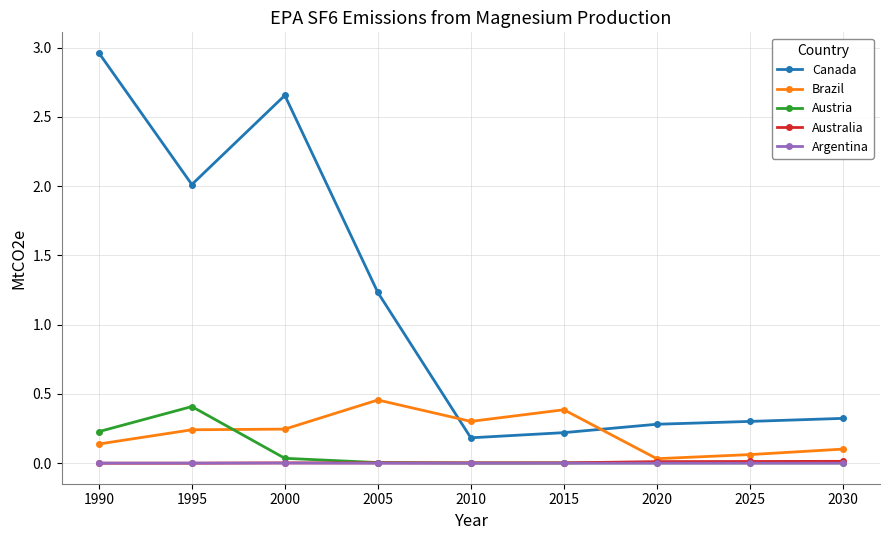

Between 2005 and 2025, which series saw the biggest shift?

Canada